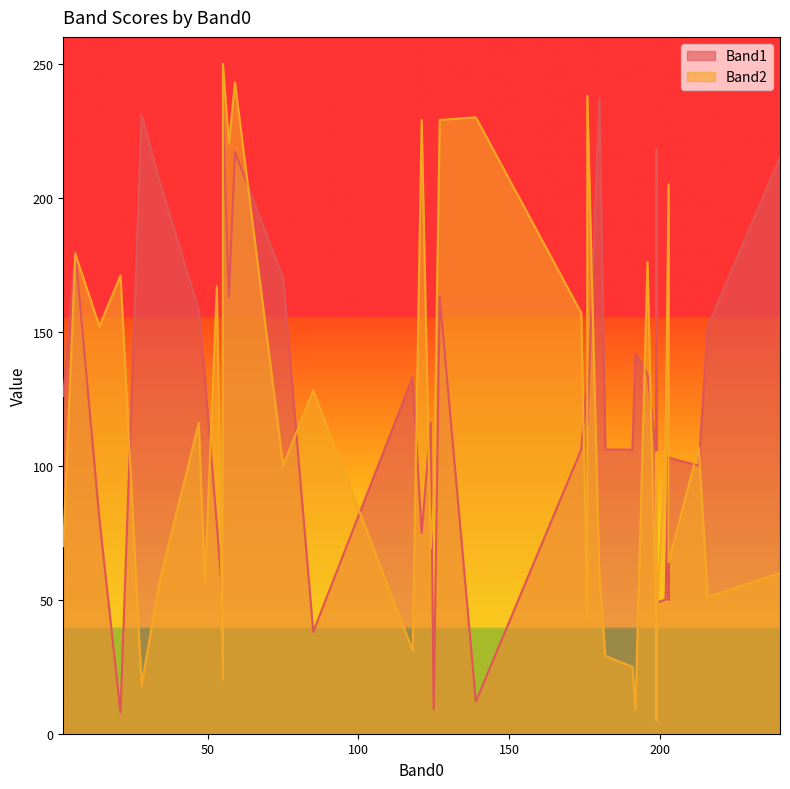

What is the difference between the second highest and minimum values in the Band1 series?

223